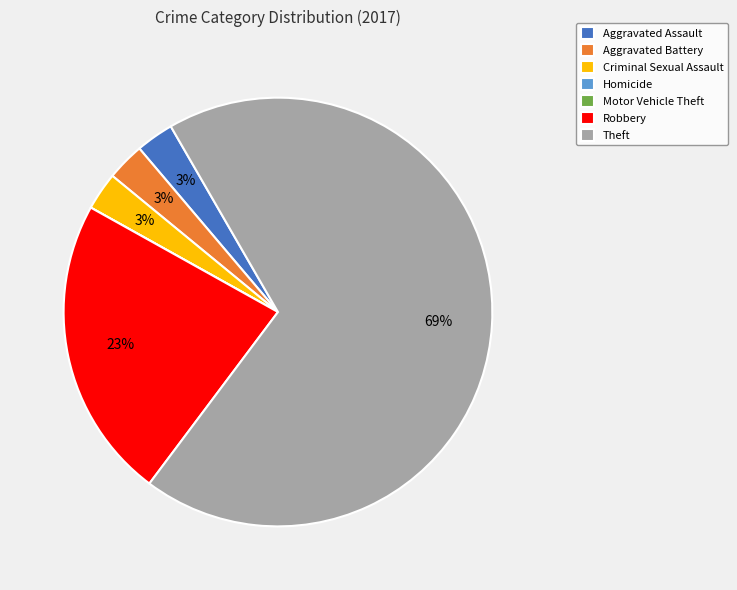

Between Robbery and Aggravated Assault, which is larger?

Robbery